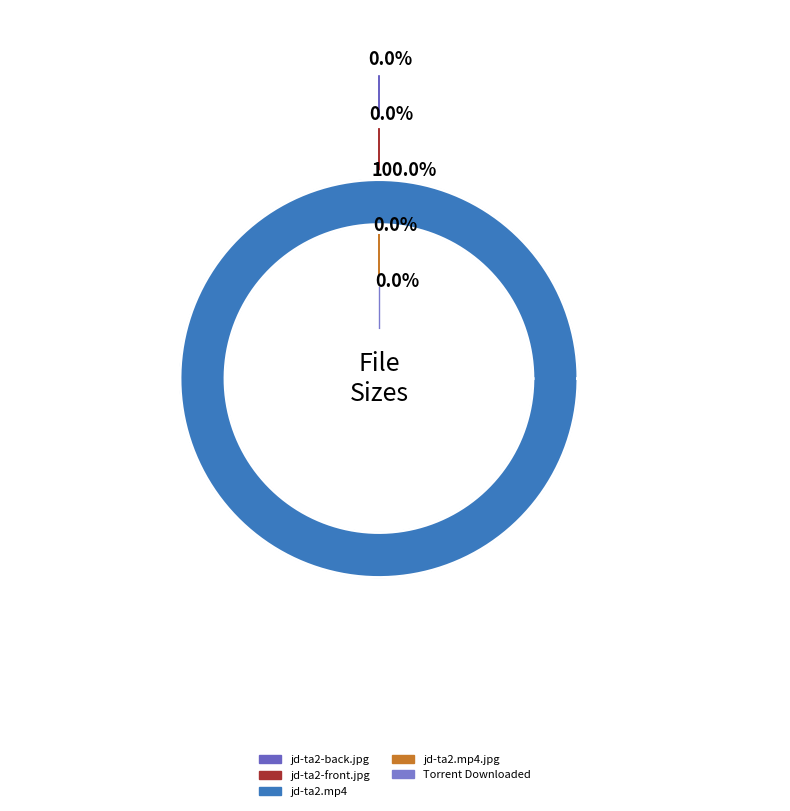

Do jd-ta2.mp4 and Torrent Downloaded together represent more than half of the pie?

Yes